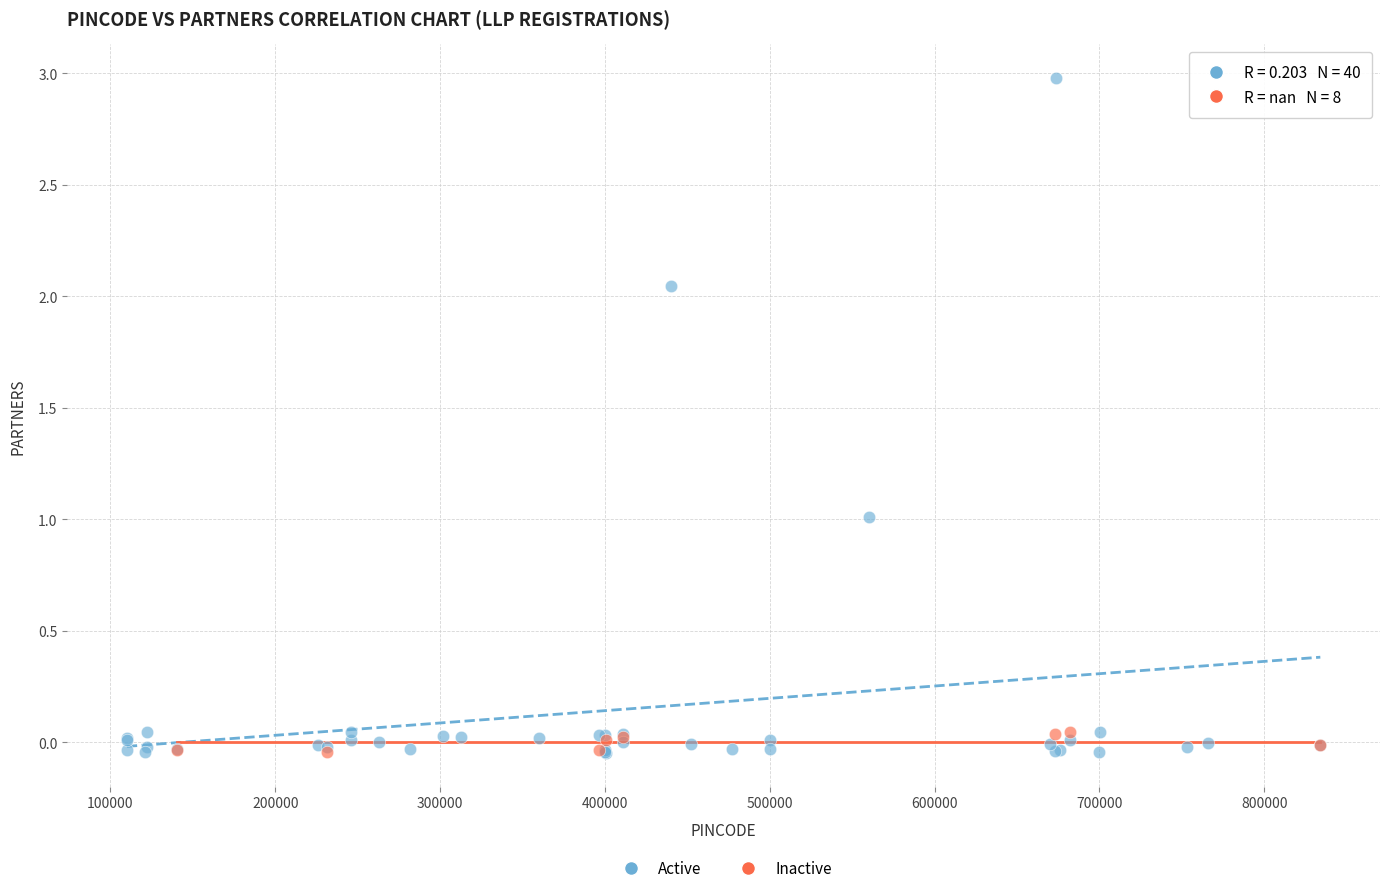

Which series contains the highest Y value?

Active